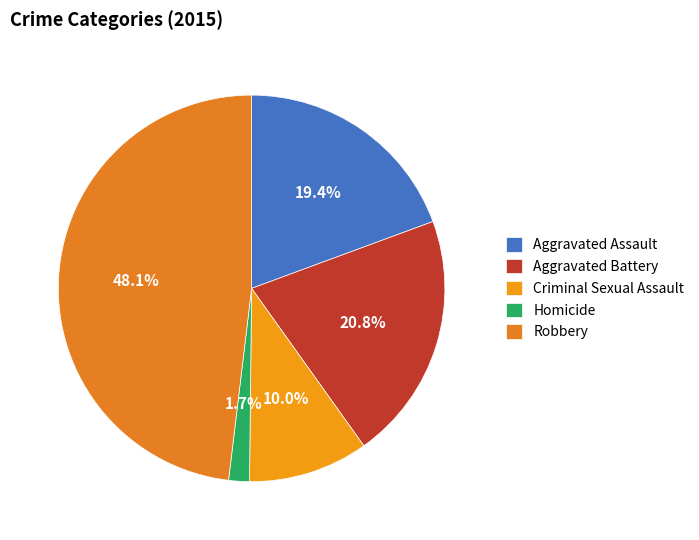

What is the largest slice in the pie chart?

Robbery